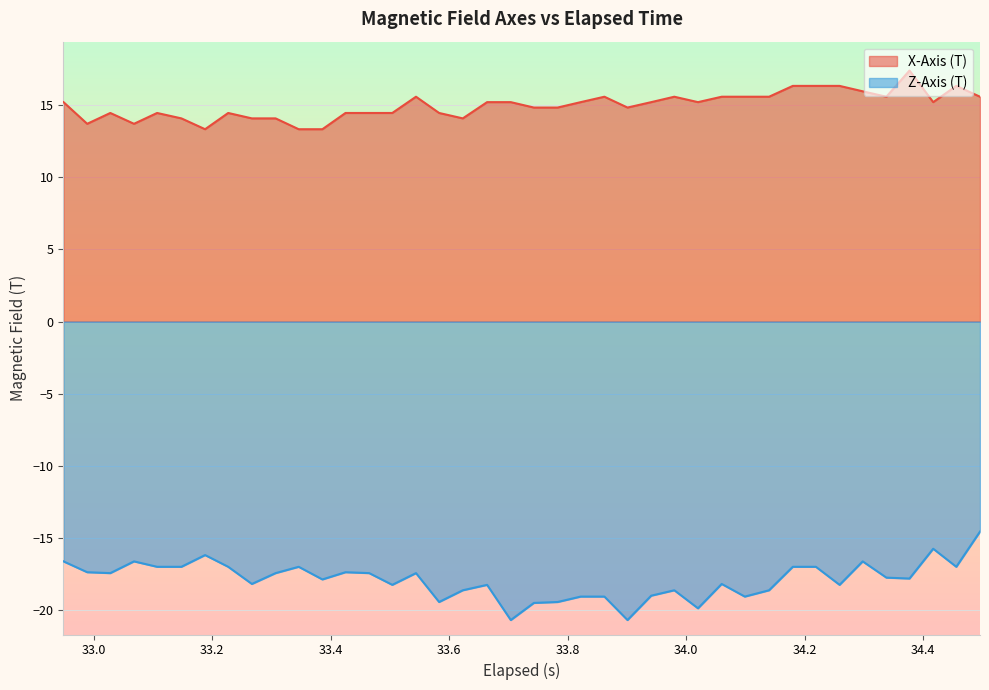

What is the maximum value for X-Axis (T)?

17.4